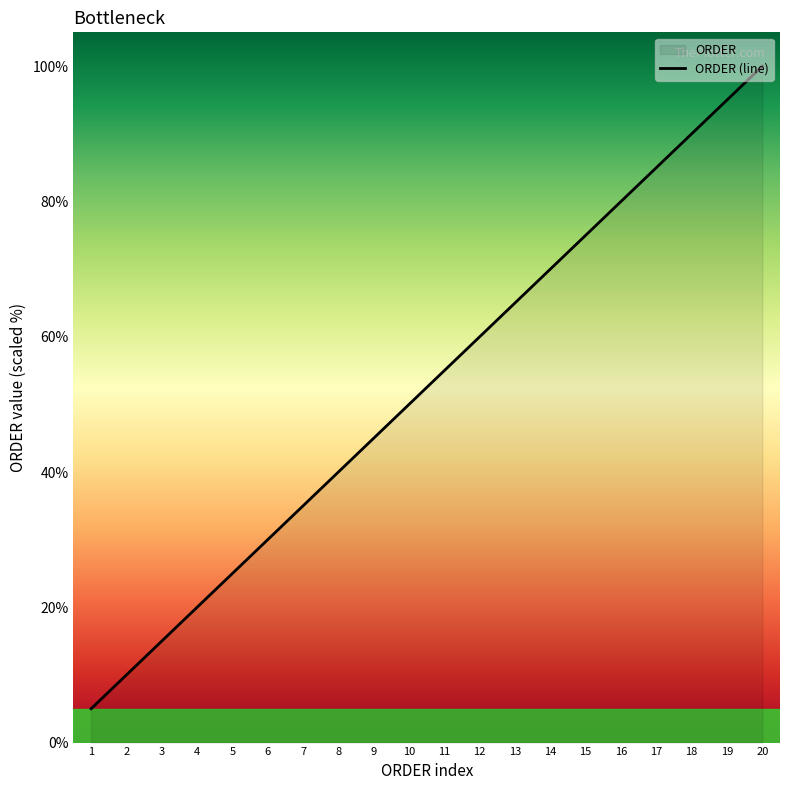

Rank the categories by value from highest to lowest.

20, 19, 18, 17, 16, 15, 14, 13, 12, 11, 10, 9, 8, 7, 6, 5, 4, 3, 2, 1